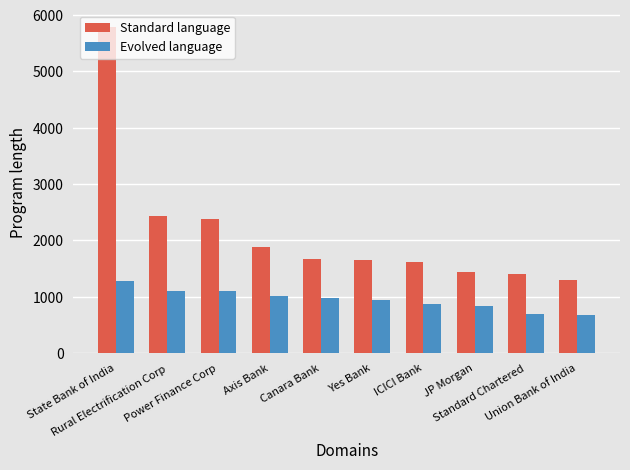

What is the label of the 1st bar from the right?

Union Bank of India